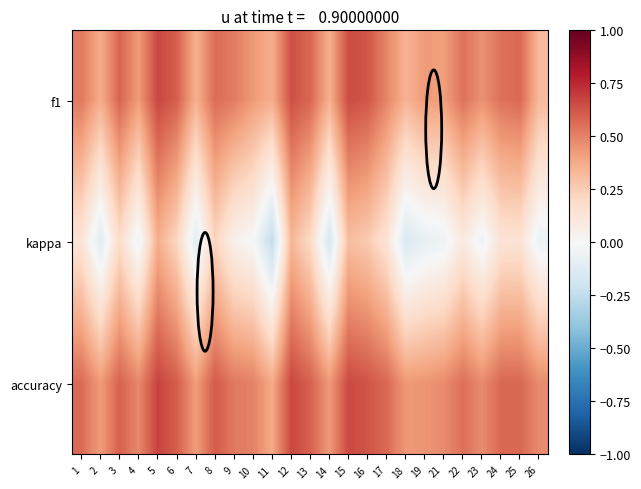

List the series in order of their peak value, lowest first.

kappa, f1, accuracy